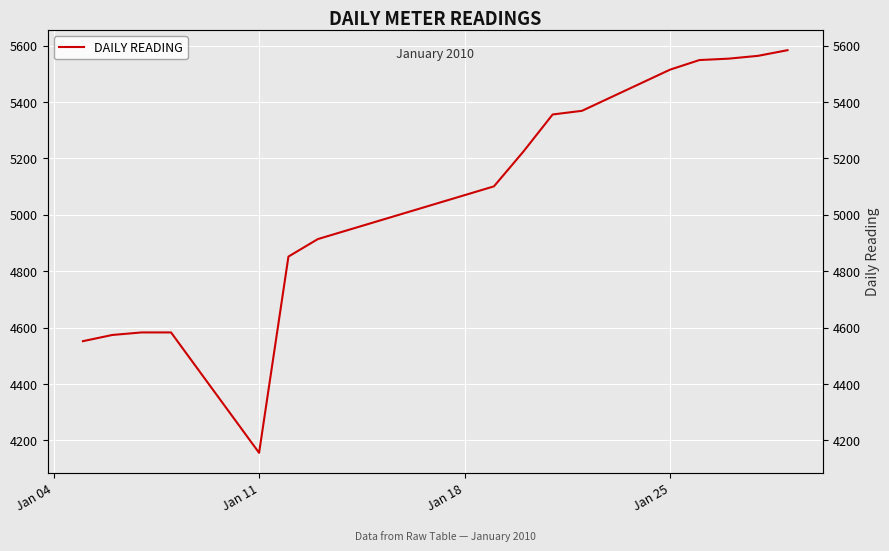

Where is the first local minimum?

Jan 11